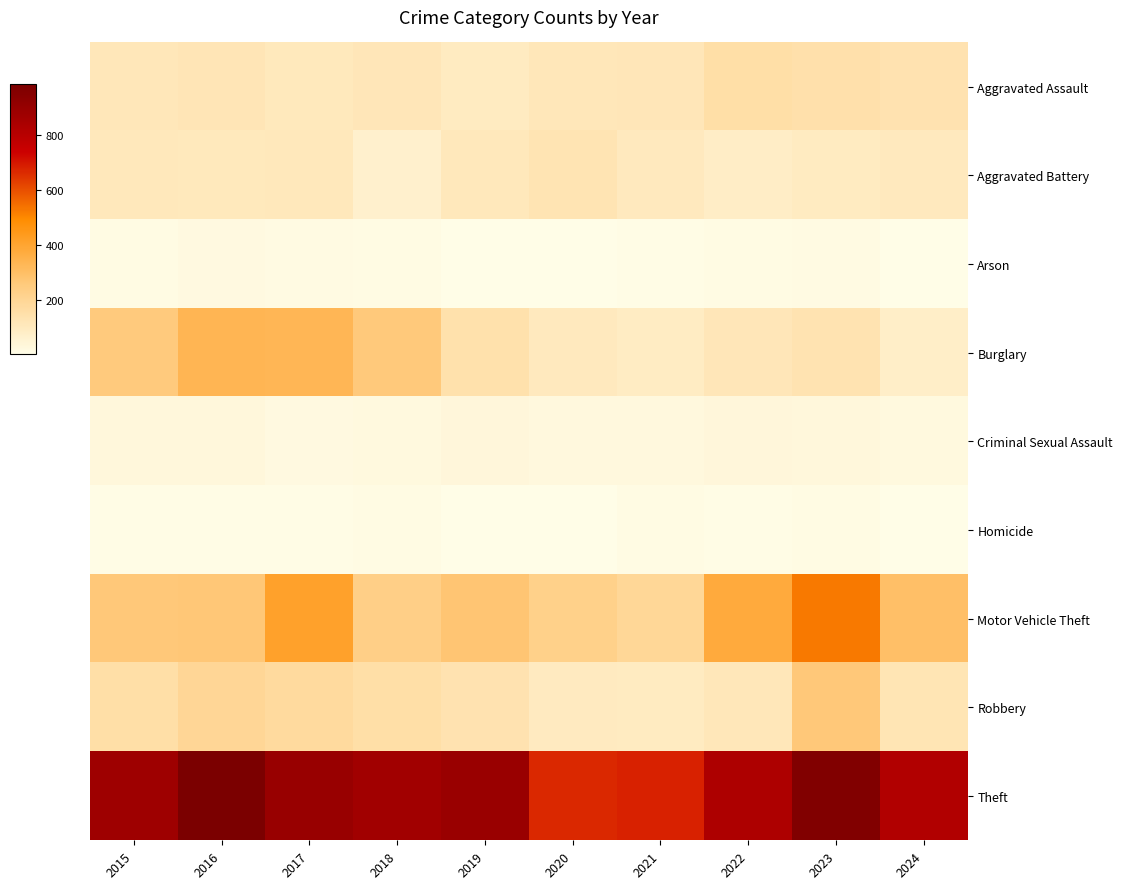

Reading left to right, list all the values displayed in this chart.

Aggravated Assault: 2015=110	2016=118	2017=105	2018=115	2019=92	2020=113	2021=115	2022=154	2023=146	2024=133
Aggravated Battery: 2015=108	2016=102	2017=108	2018=67	2019=108	2020=125	2021=100	2022=81	2023=92	2024=98
Arson: 2015=13	2016=20	2017=14	2018=12	2019=5	2020=4	2021=6	2022=11	2023=15	2024=2
Burglary: 2015=254	2016=333	2017=329	2018=257	2019=143	2020=100	2021=90	2022=116	2023=130	2024=76
Criminal Sexual Assault: 2015=29	2016=30	2017=21	2018=22	2019=35	2020=28	2021=27	2022=35	2023=32	2024=23
Homicide: 2015=9	2016=7	2017=8	2018=10	2019=5	2020=2	2021=13	2022=9	2023=10	2024=3
Motor Vehicle Theft: 2015=261	2016=265	2017=411	2018=231	2019=273	2020=221	2021=193	2022=376	2023=524	2024=294
Robbery: 2015=154	2016=194	2017=178	2018=155	2019=135	2020=97	2021=91	2022=111	2023=260	2024=123
Theft: 2015=874	2016=984	2017=892	2018=868	2019=891	2020=666	2021=678	2022=827	2023=964	2024=818